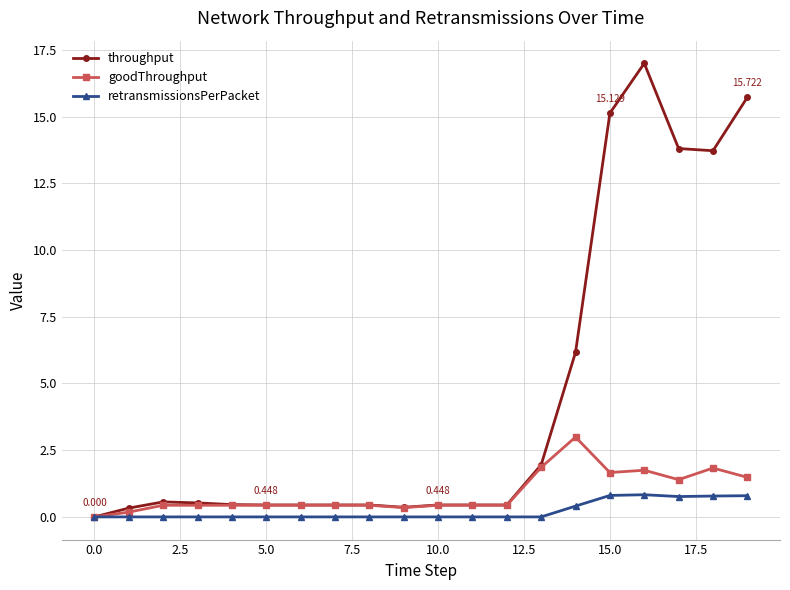

How many lines are shown in the chart?

3